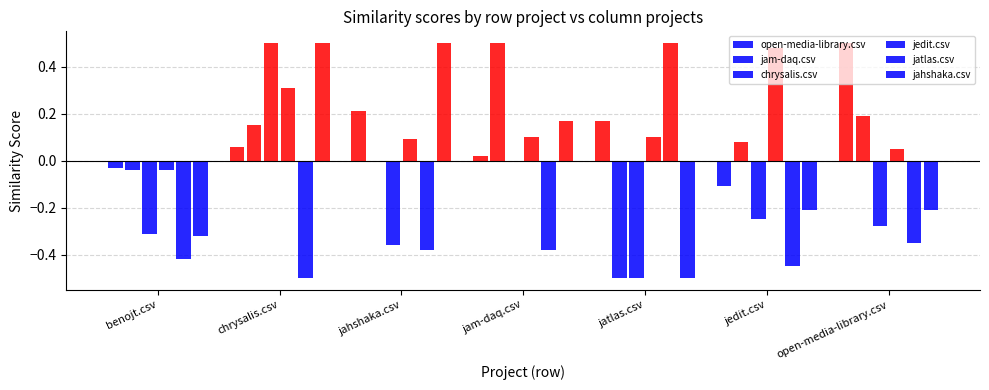

What is the label of the 1st bar from the left?

benojt.csv